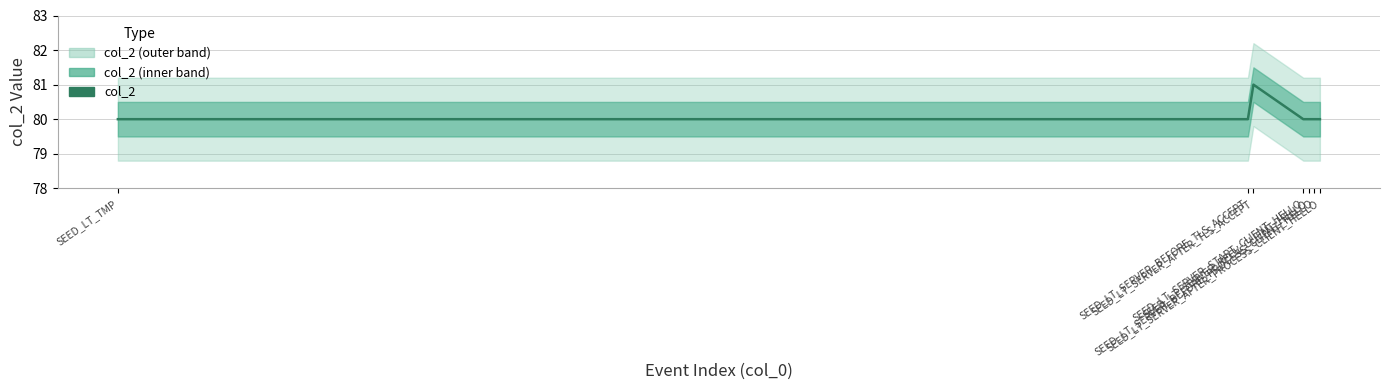

At which category does the chart reach its minimum across all series?

SEED_LT_TMP